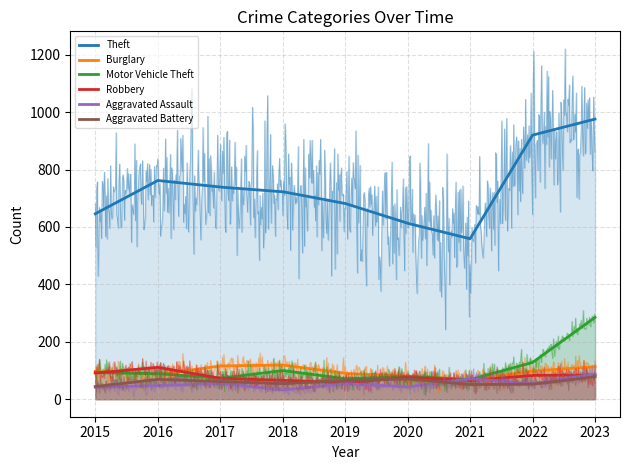

Is the value of Aggravated Assault at 2019 greater than the value of Motor Vehicle Theft at 2017?

No